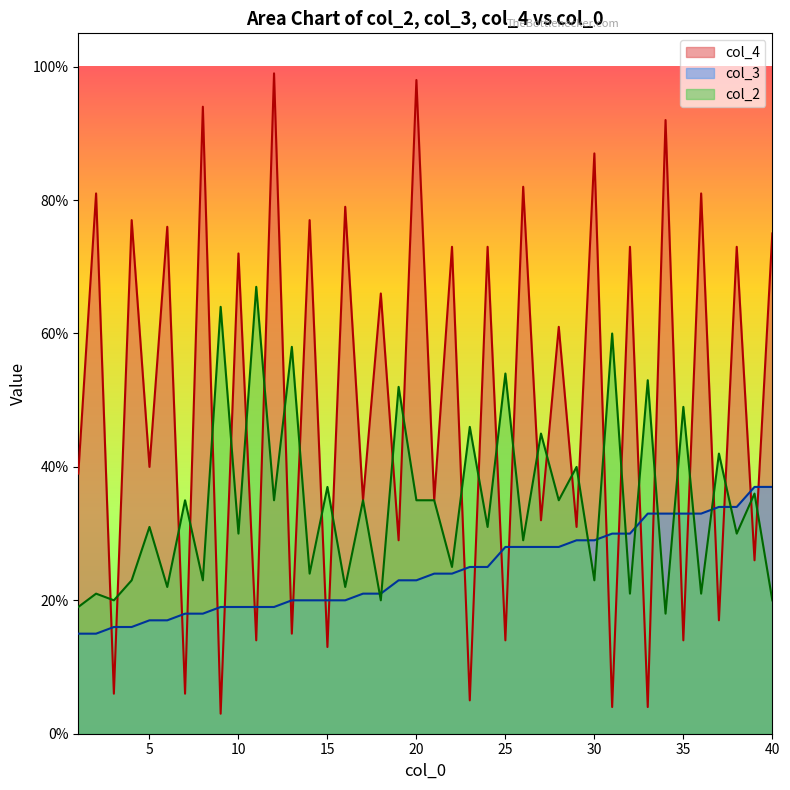

What is the minimum value shown in the chart?

3